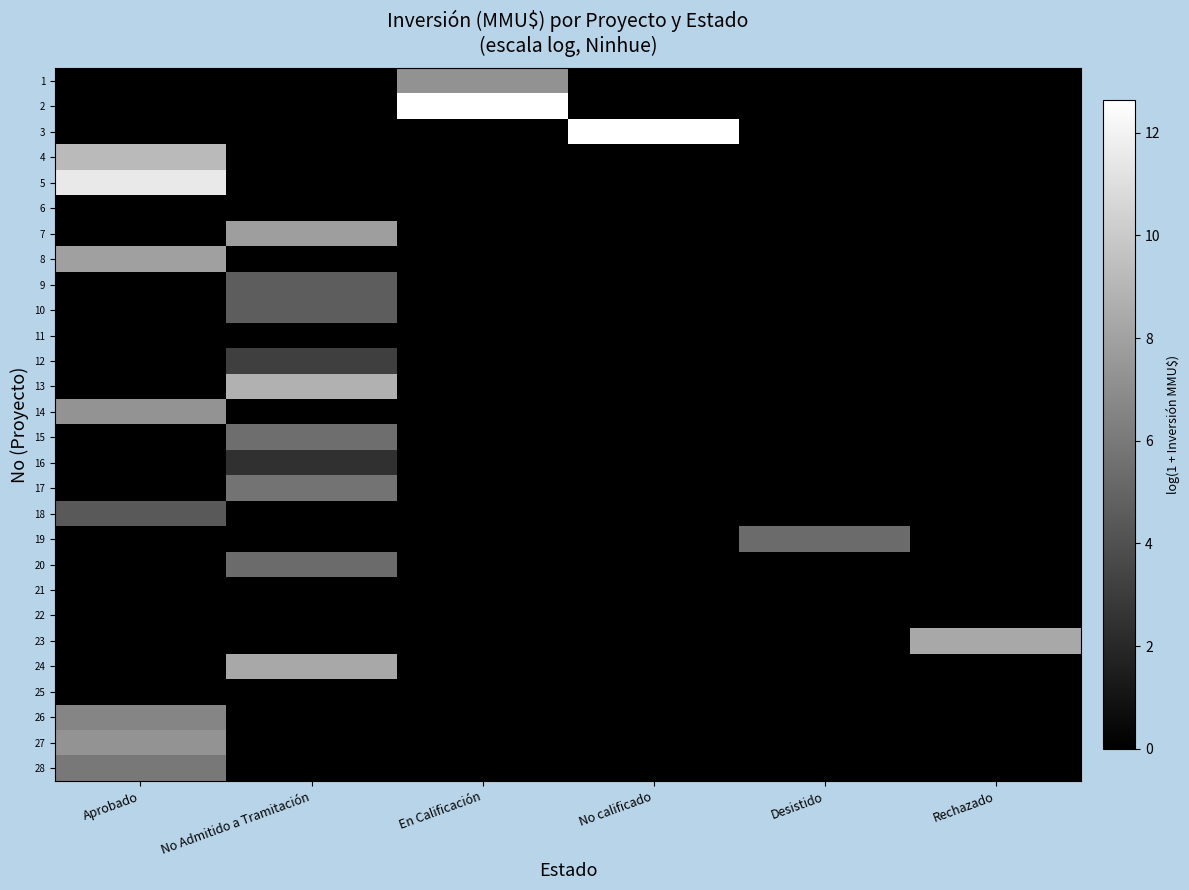

List the series in order of their peak value, highest first.

2, 3, 5, 4, 13, 23, 24, 8, 7, 27, 14, 1, 26, 28, 17, 15, 19, 20, 9, 10, 18, 12, 16, 6, 11, 21, 22, 25